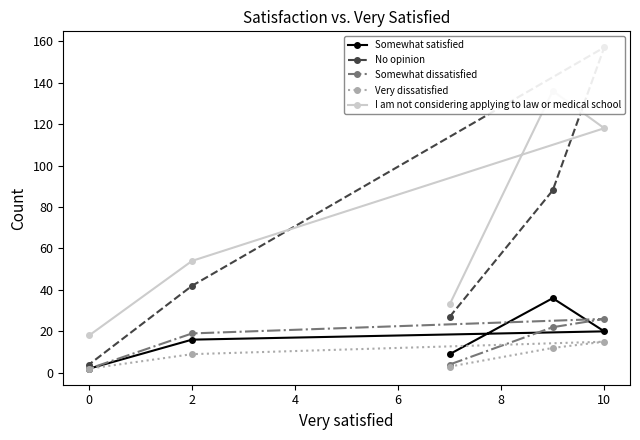

At how many categories does at least one series exceed 56?

2